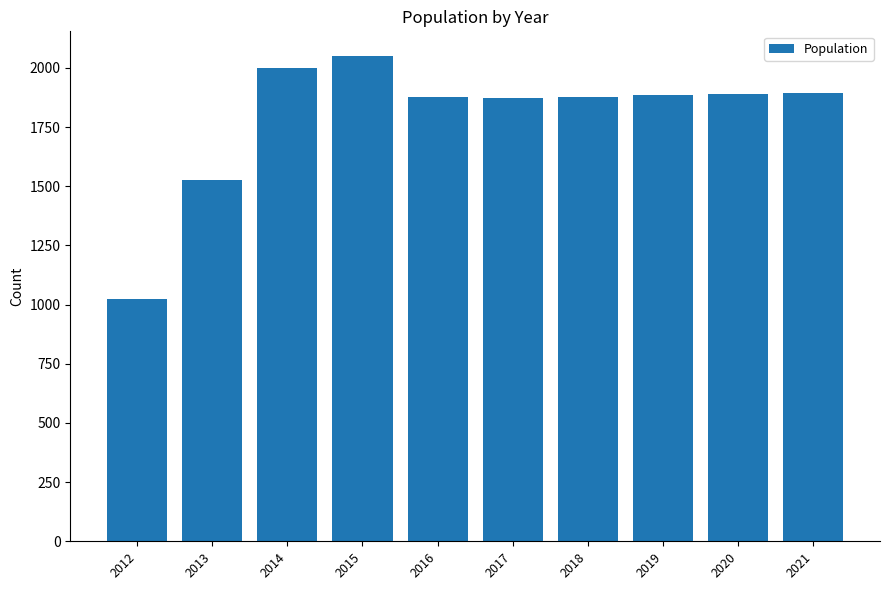

What is the greatest value displayed?

2052